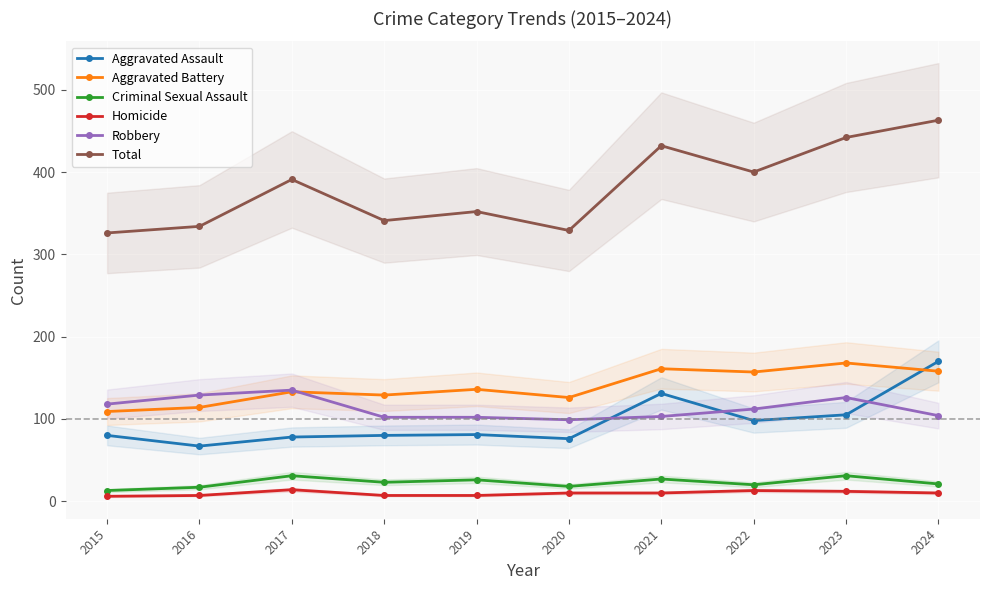

What is the total value across all series at 2024?

926